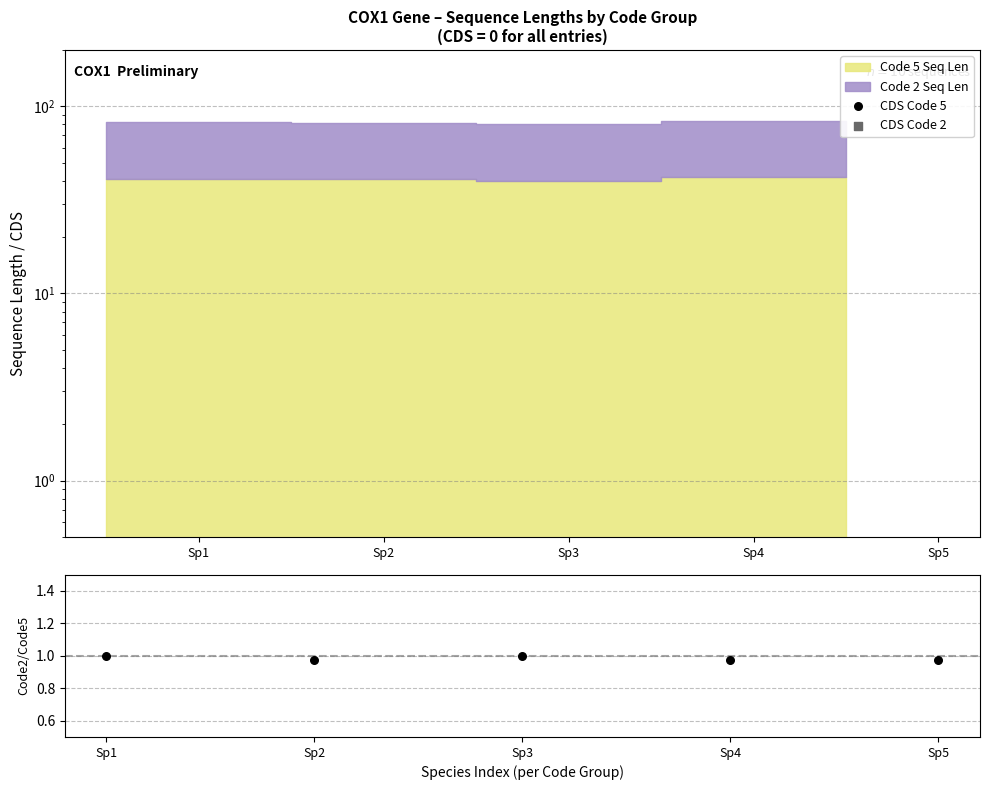

Which series reaches the minimum Y coordinate?

CDS Code 5